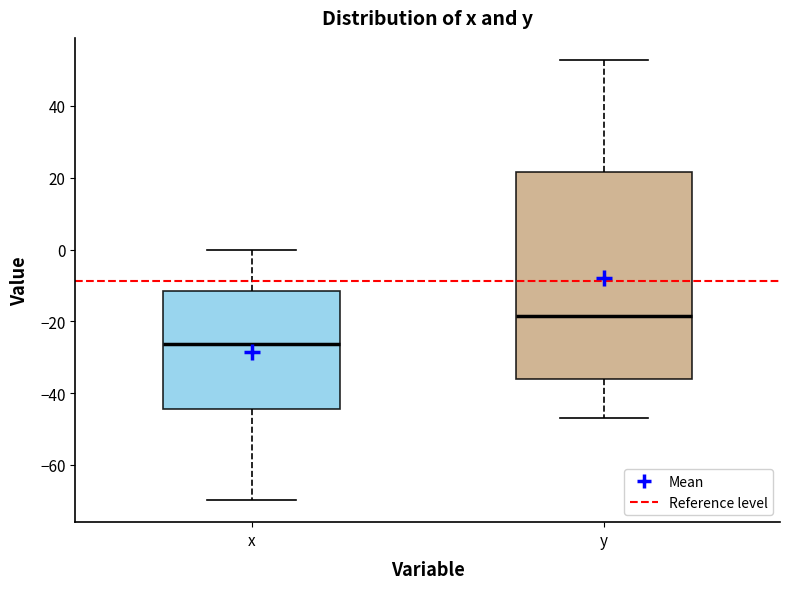

Which box is the tallest, from its lower edge to its upper edge?

y